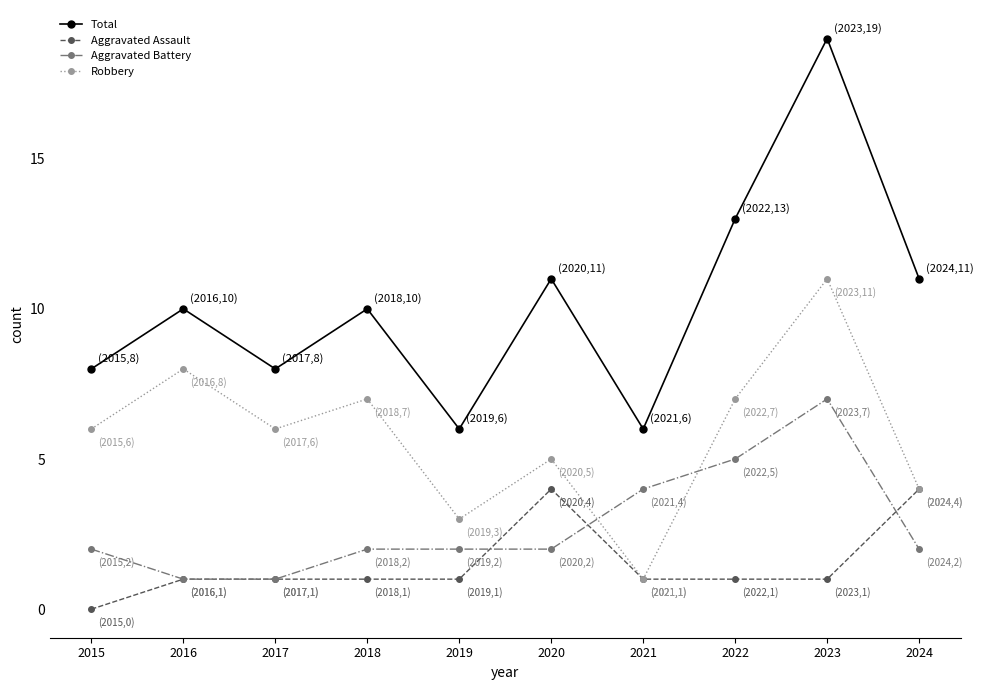

How many Aggravated Battery values are between 2 and 4?

6